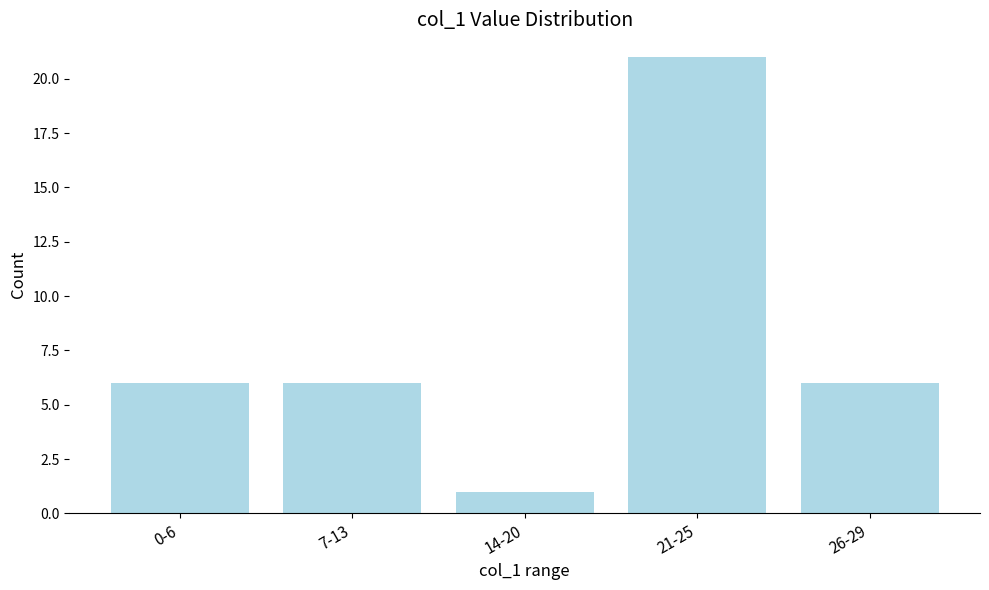

What is the maximum value shown in the chart?

21